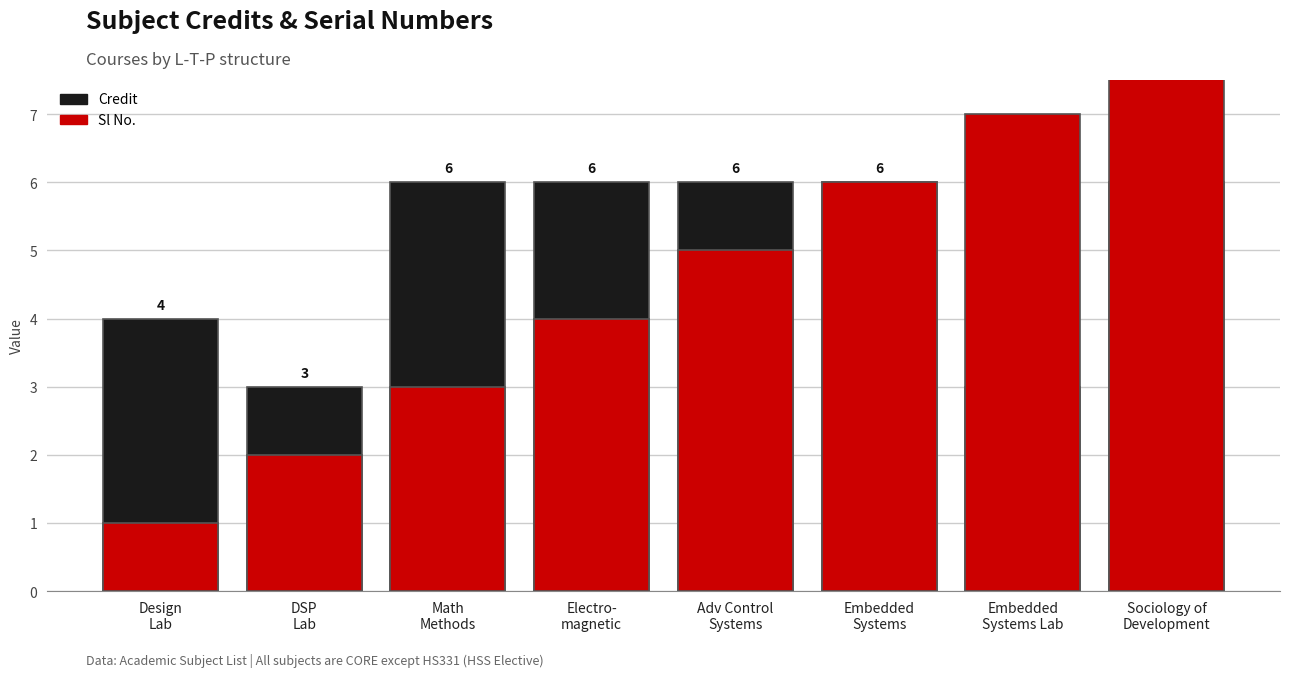

At which label does Credit reach its minimum?

DSP
Lab